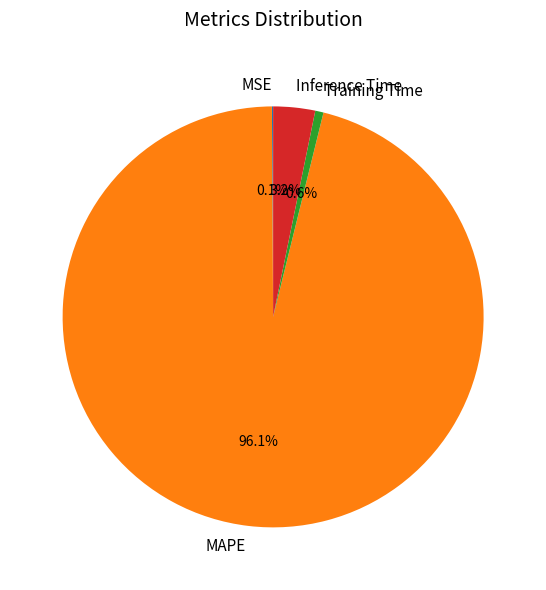

Combined, do Inference Time and Training Time account for over 50%?

No